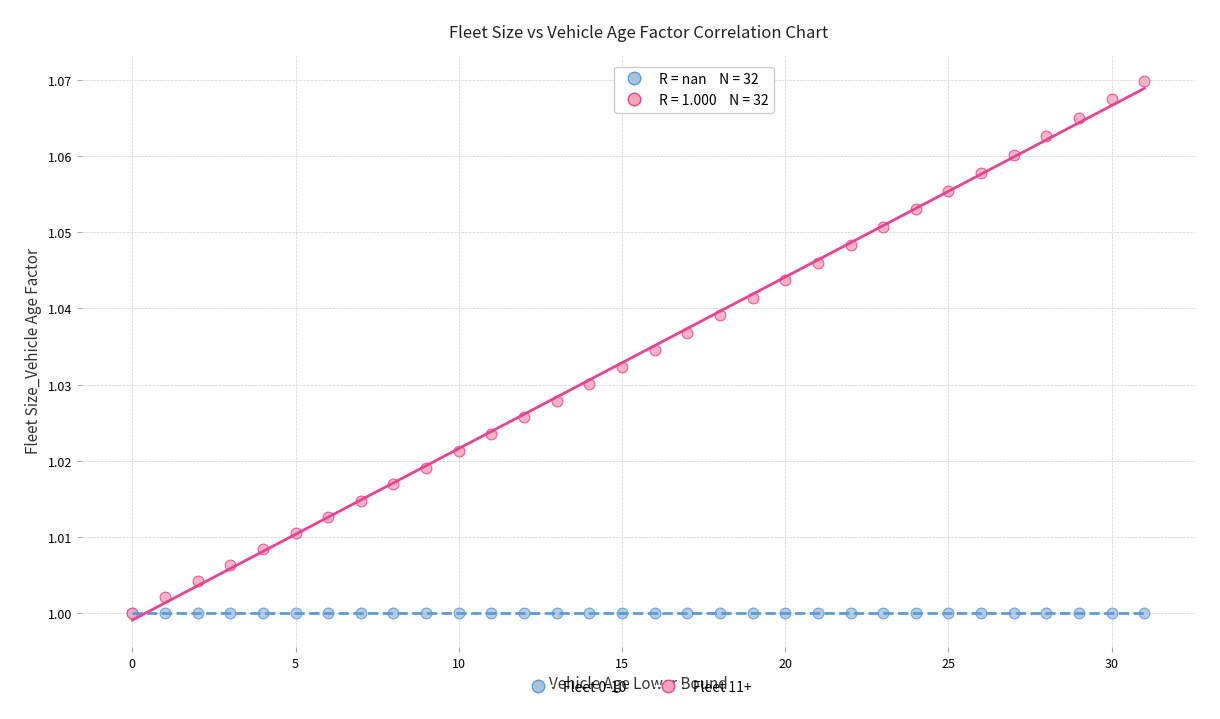

What are all the series names shown in the legend?

Fleet 0-10, Fleet 11+